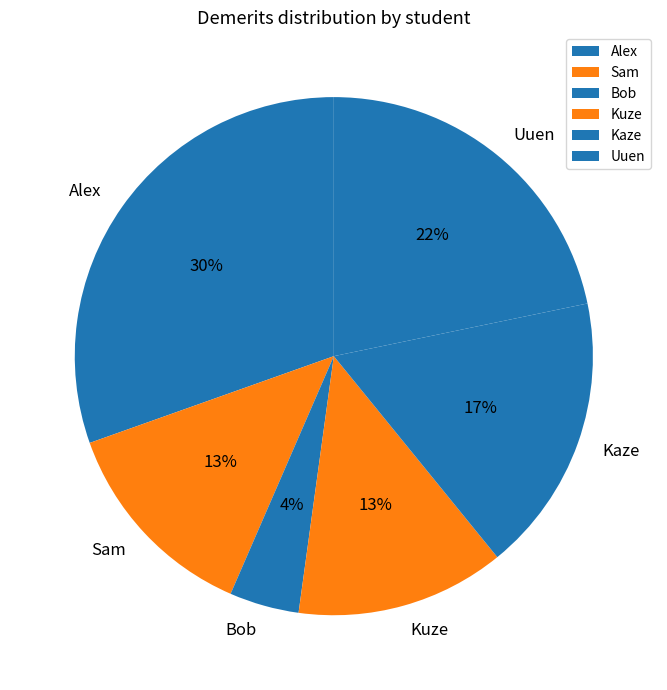

What percentage is the Uuen slice, to the nearest percent?

22%